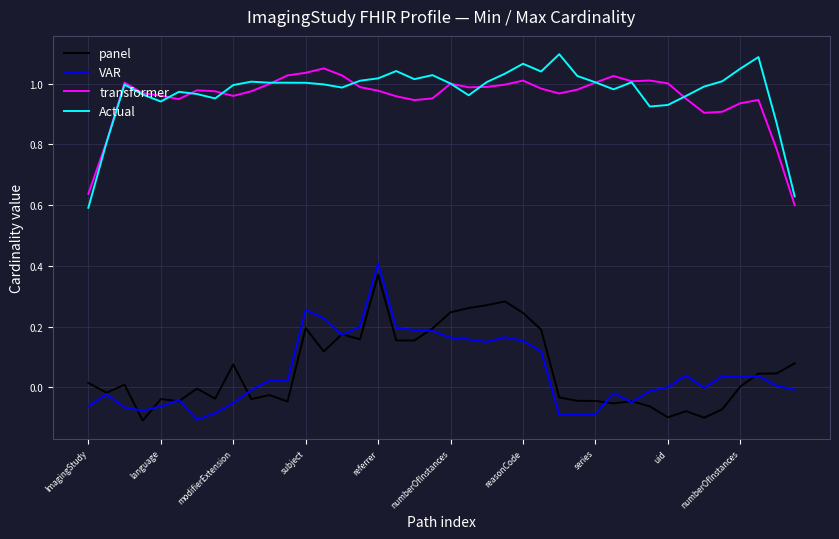

True or false: transformer and VAR cross at least once.

False